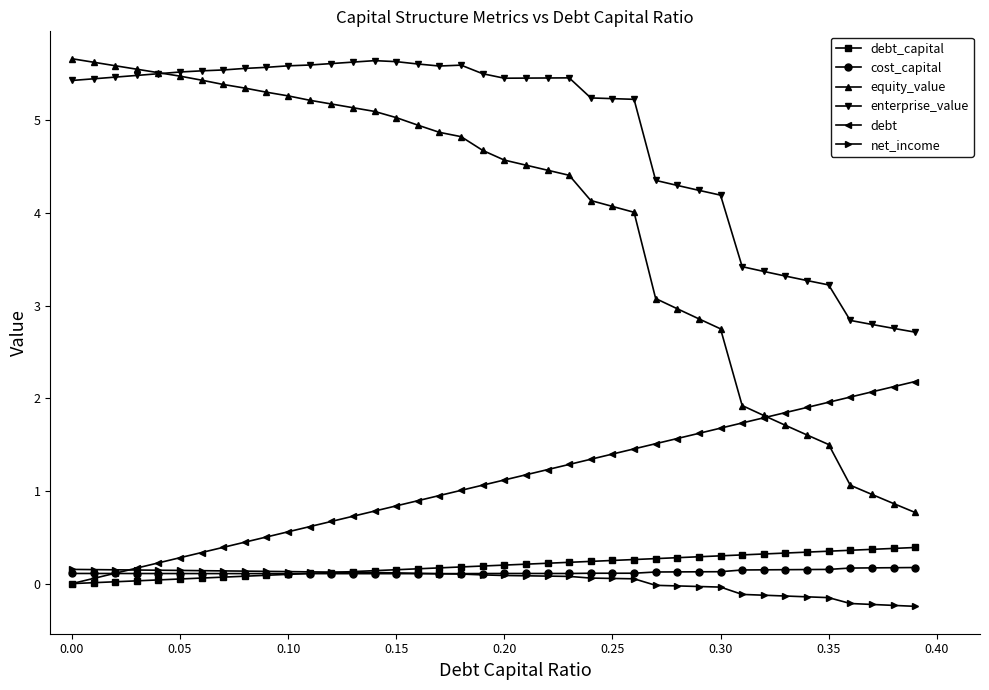

Which series has the largest total across all categories?

enterprise_value